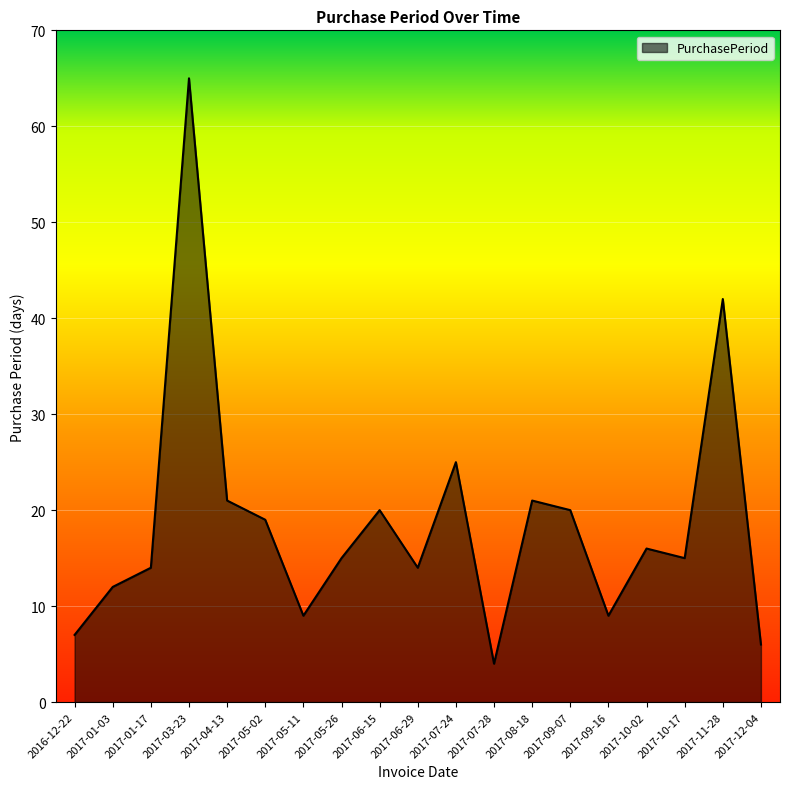

How many lines are shown in the chart?

1